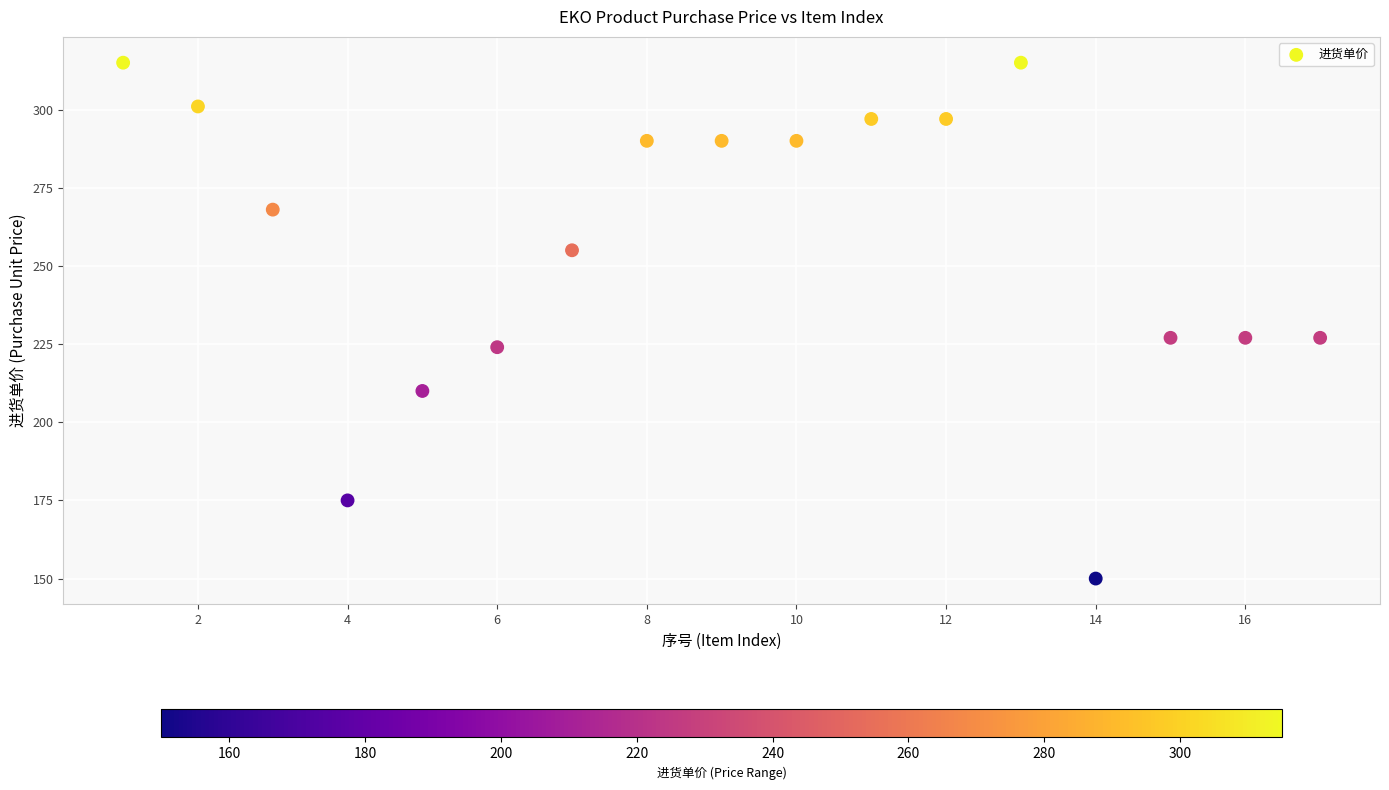

What is the range of Y values (max minus min)?

165